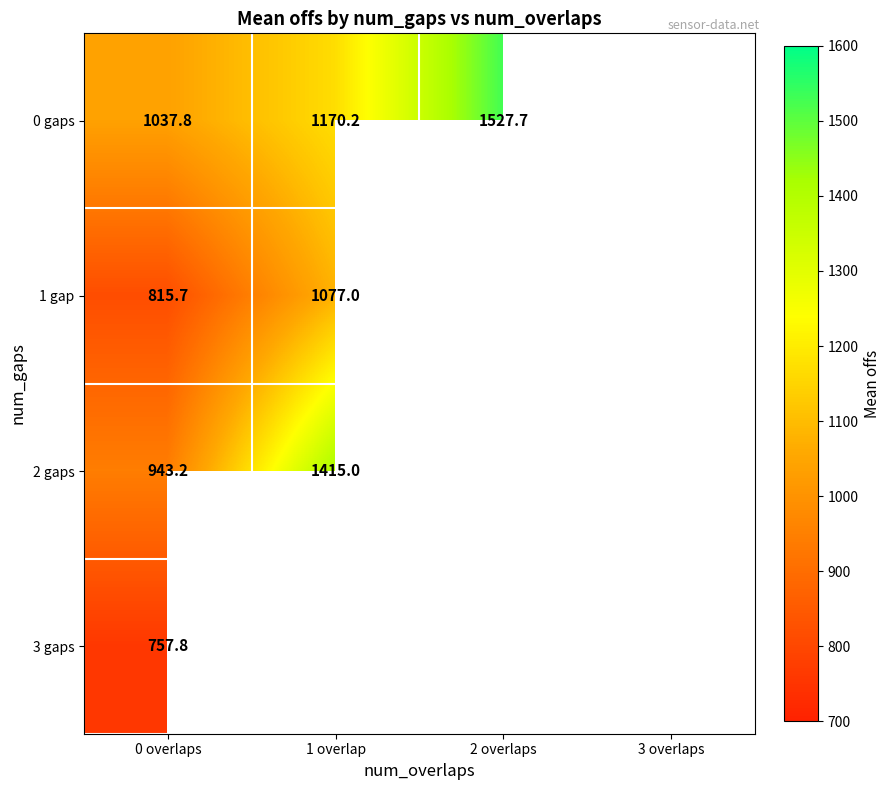

Rank the series at 0 overlaps from lowest to highest value.

3 gaps, 1 gap, 2 gaps, 0 gaps